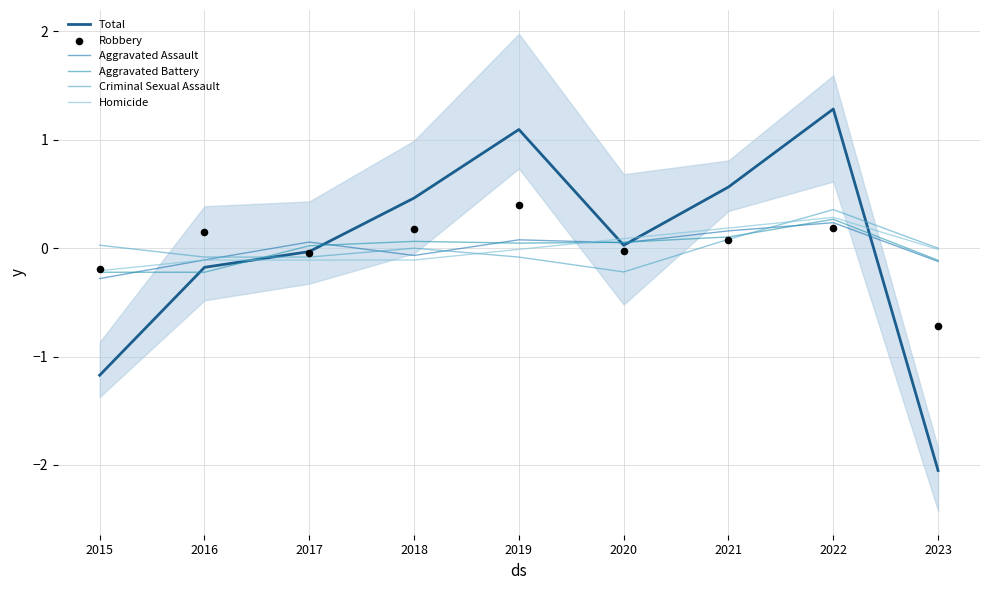

What are all the series names shown in the legend?

Total, Aggravated Assault, Aggravated Battery, Criminal Sexual Assault, Homicide, Robbery